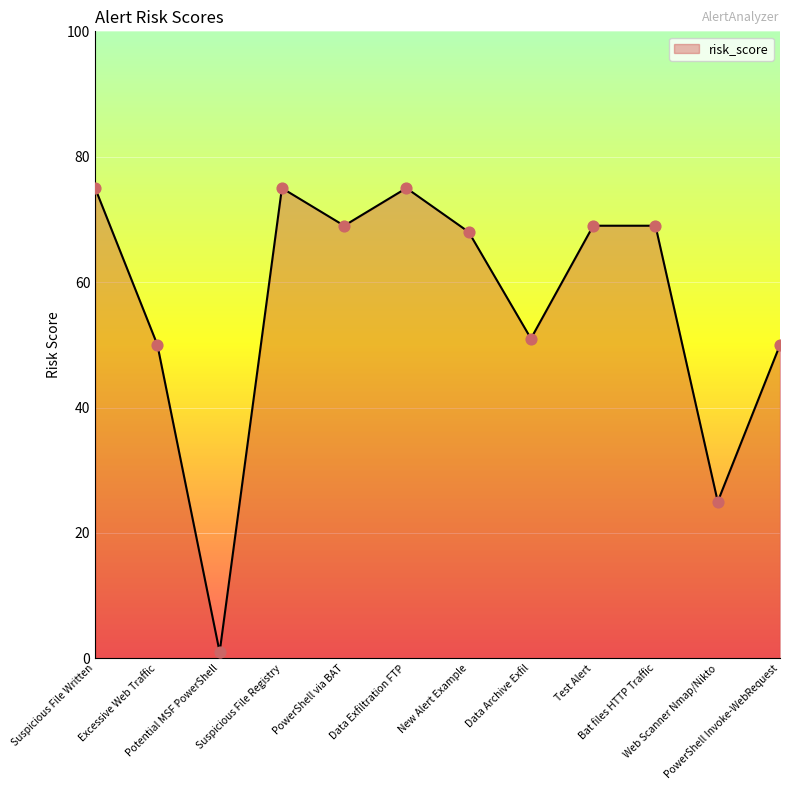

What is the change in value from Excessive Web Traffic to Suspicious File Registry?

+25